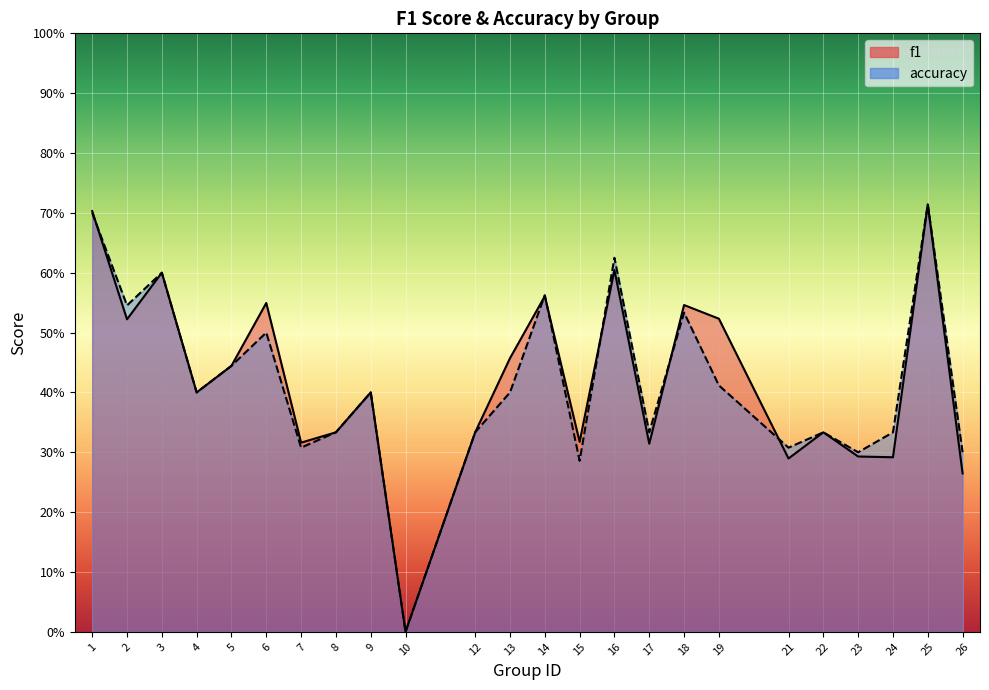

At 2, list the series in order from smallest to largest.

f1, accuracy